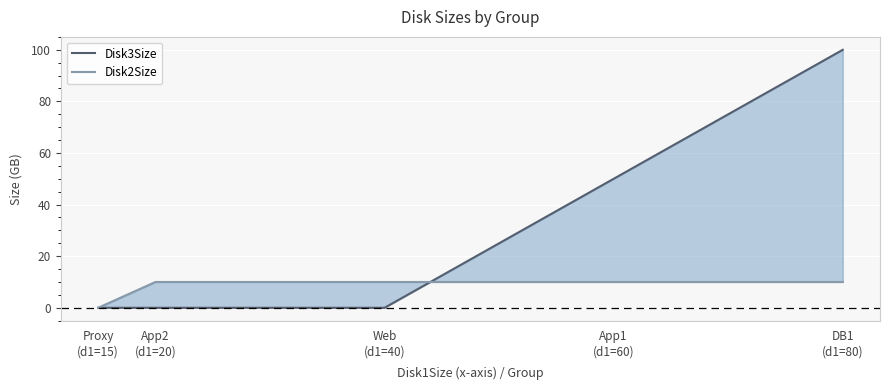

What is the sum of the Disk2Size values at Web
(d1=40) and Proxy
(d1=15)?

10